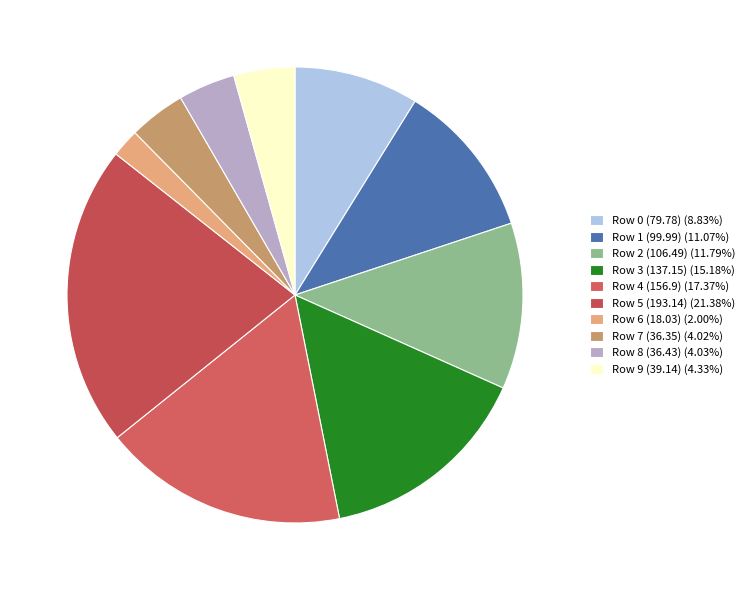

To the nearest percent, what is the average slice percentage?

10%